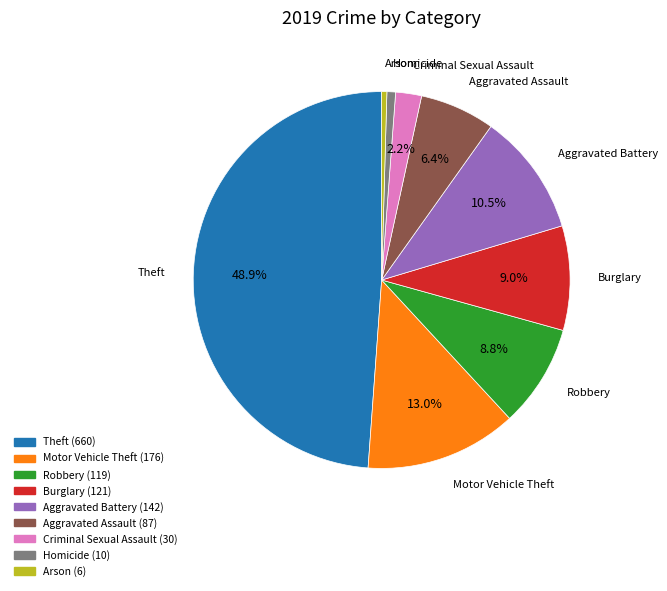

Does Criminal Sexual Assault represent more than half of the total?

No